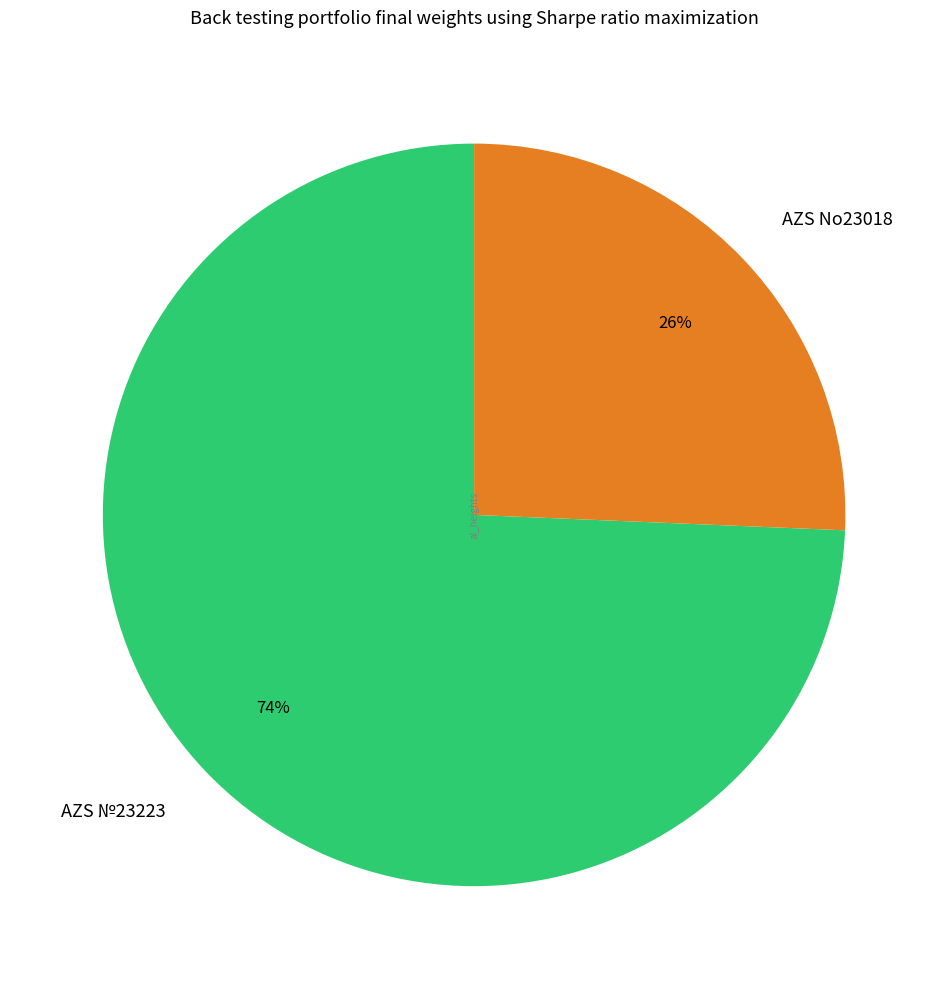

To the nearest percent, what portion does AZS №23223 represent?

74%